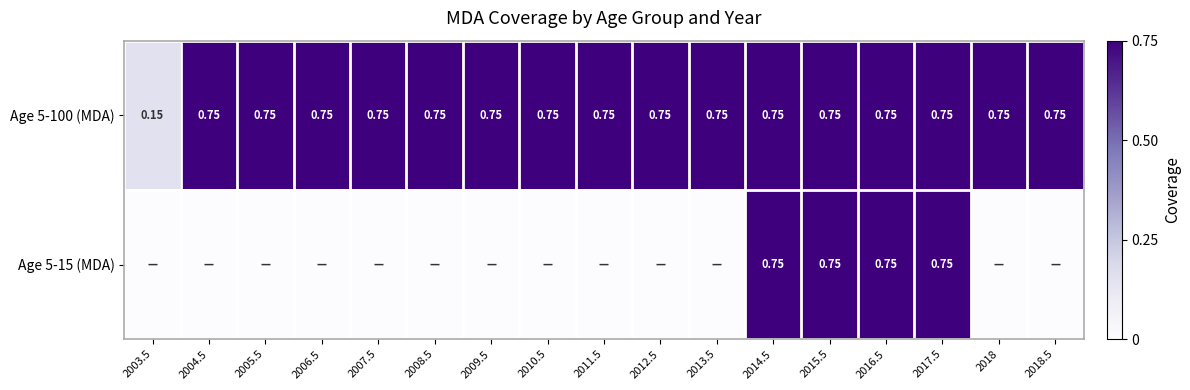

At which category does the chart reach its minimum across all series?

2003.5